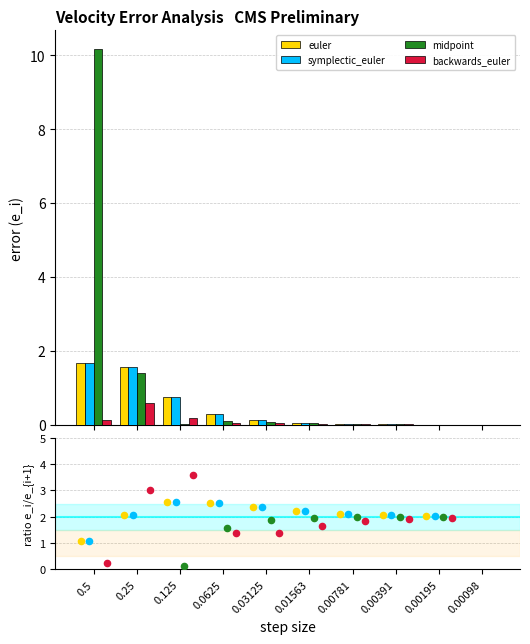

Which series has the widest spread of Y values?

midpoint